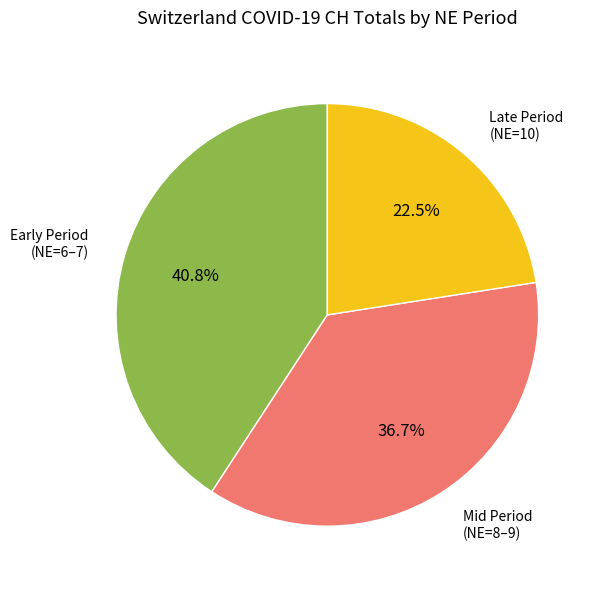

Which slice is the largest?

Early Period (NE=6–7)